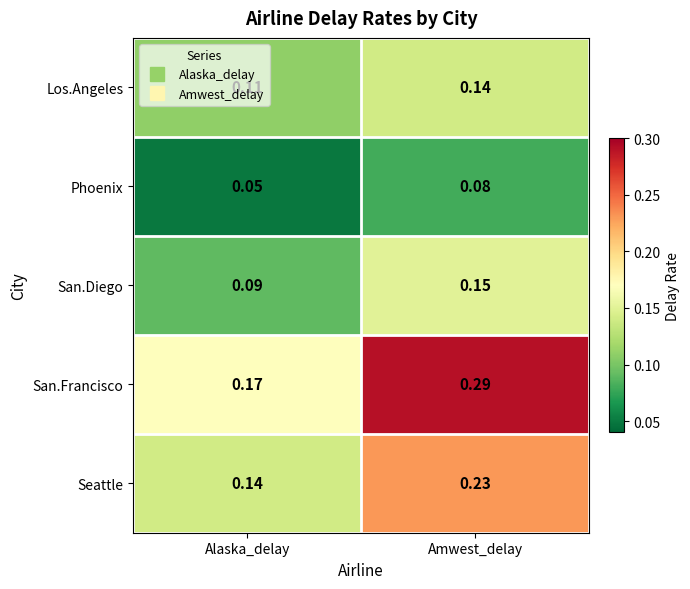

At which category does the chart reach its minimum across all series?

Alaska_delay